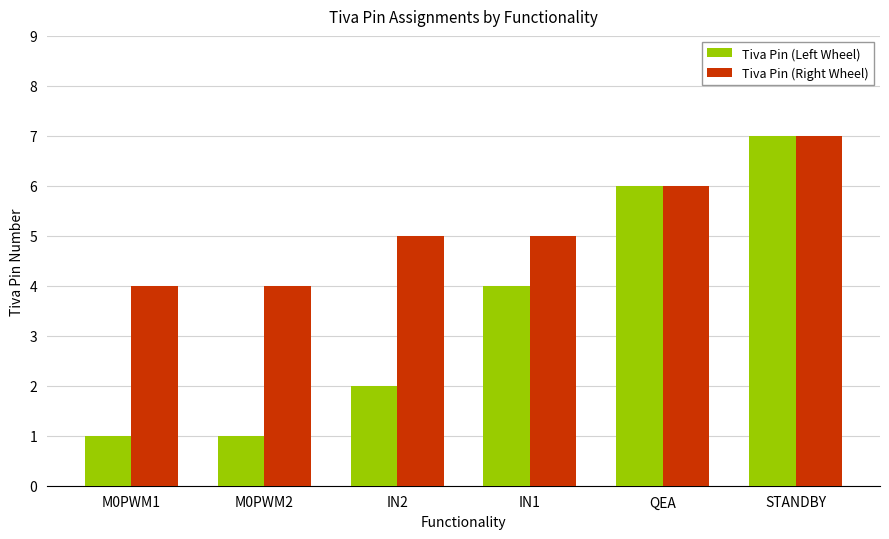

Rank the series at M0PWM1 from lowest to highest value.

Tiva Pin (Left Wheel), Tiva Pin (Right Wheel)